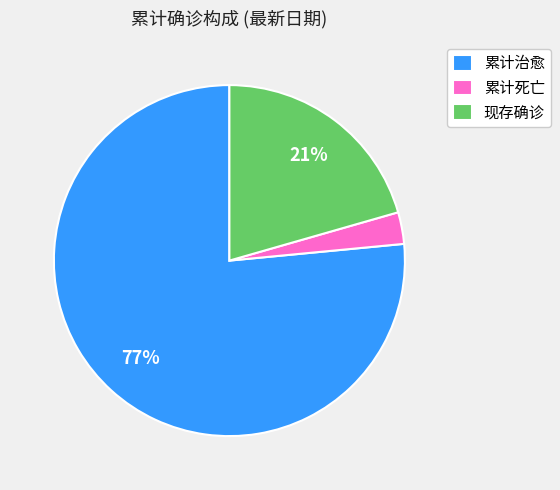

Combined, do 现存确诊 and 累计死亡 account for over 50%?

No